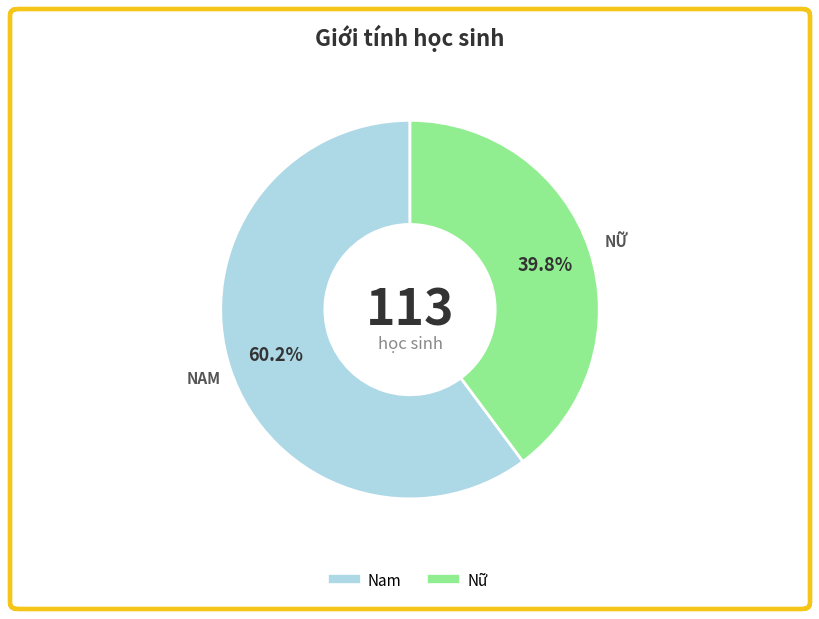

What is the ratio of the value at Nữ to the value at Nam?

0.7